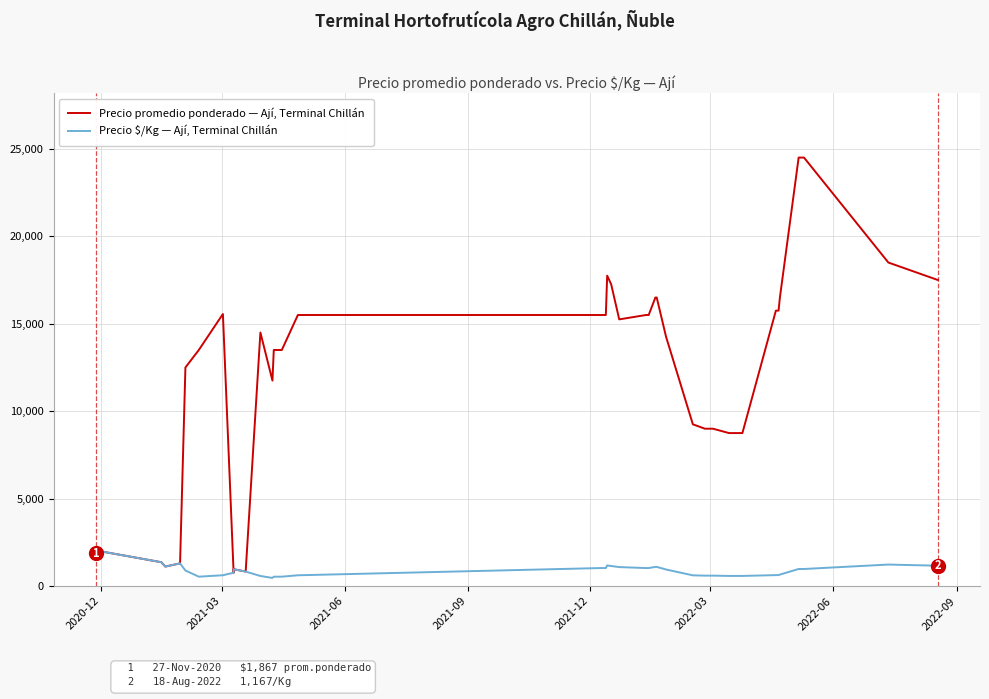

How many values in the Precio $/Kg — Ají, Terminal Chillán series exceed 950?

19